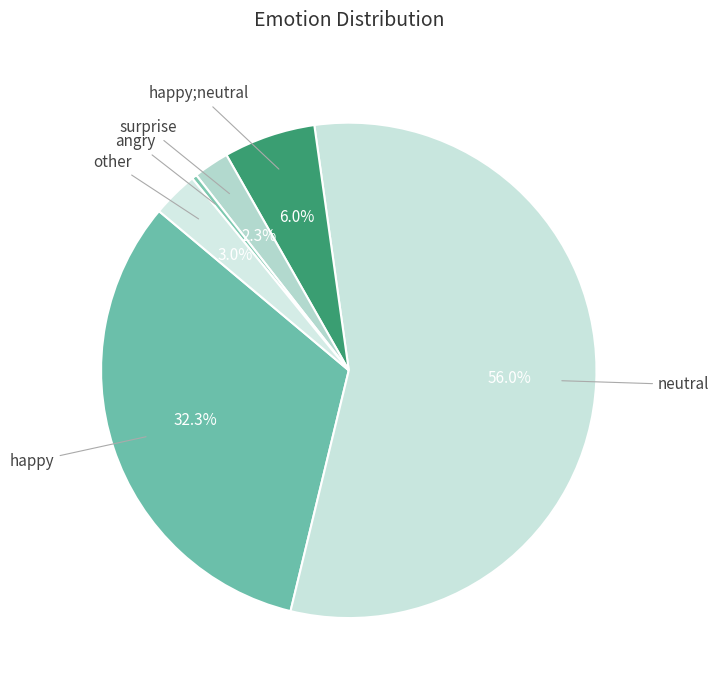

What is the smallest slice in the pie chart?

angry